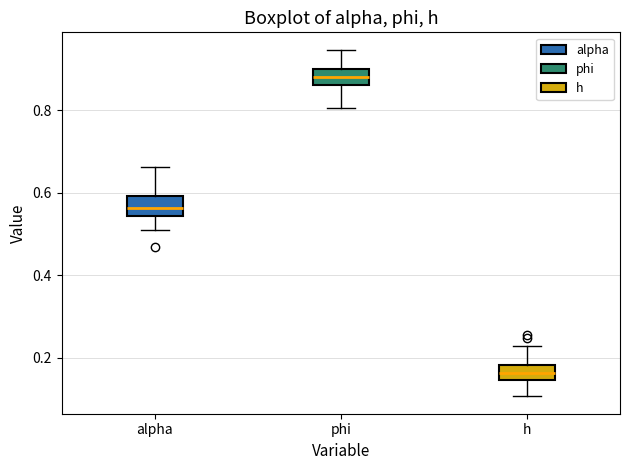

Reading left to right, read every box against the y-axis: the position of its median line, the range the box covers, and the ends of its whiskers. The values are not printed on the chart, so give them approximately, as read against the axis.

alpha: median 0.56, box 0.54 to 0.60, whiskers 0.50 to 0.66
phi: median 0.88, box 0.86 to 0.90, whiskers 0.80 to 0.94
h: median 0.16, box 0.14 to 0.18, whiskers 0.10 to 0.22